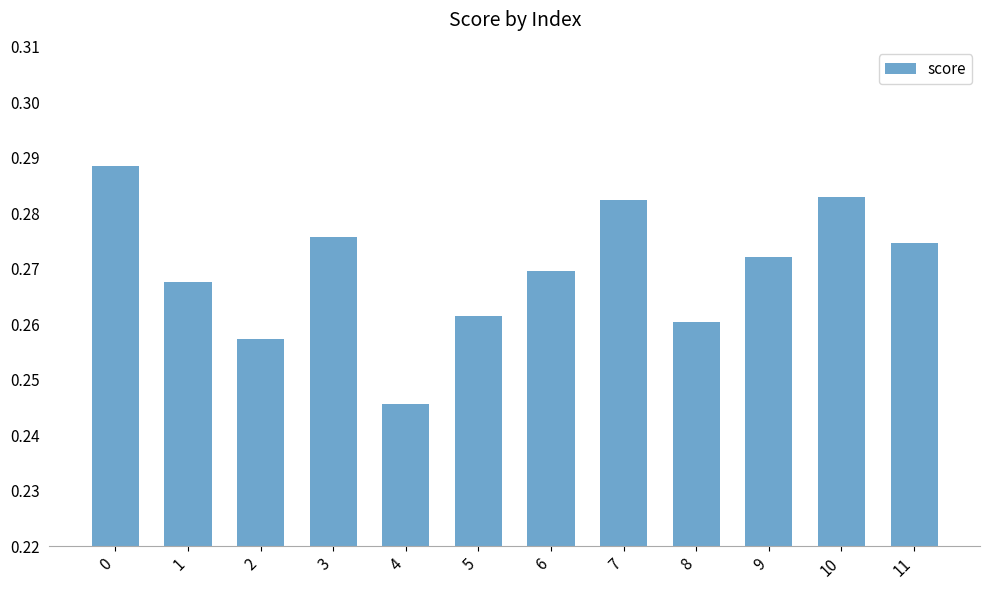

Is it true that the value at 6 is 0.2?

False